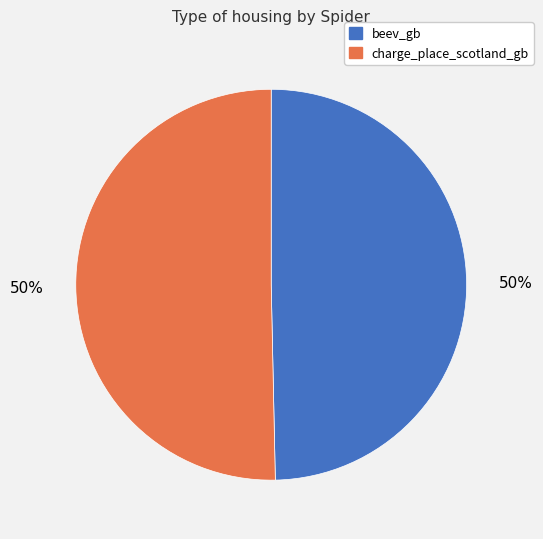

Combined, do charge_place_scotland_gb and beev_gb account for over 50%?

Yes